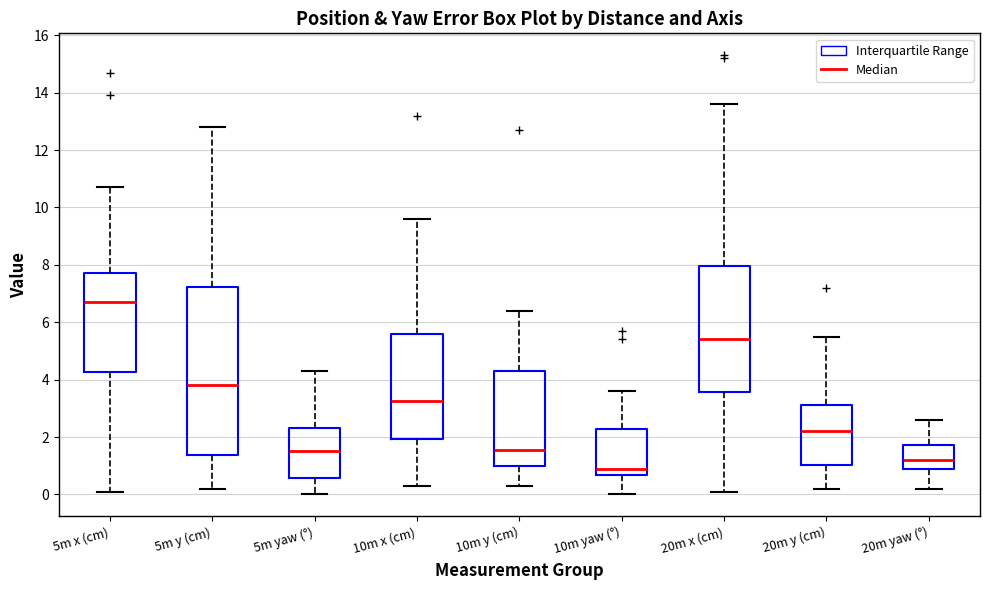

Which box is the tallest, from its lower edge to its upper edge?

5m y (cm)